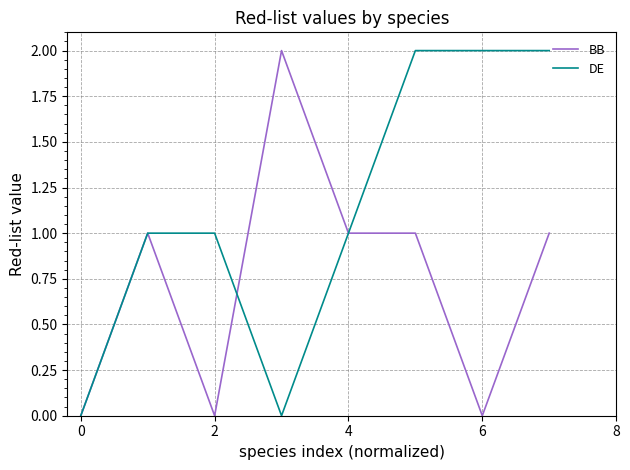

Which series has the largest total across all categories?

DE